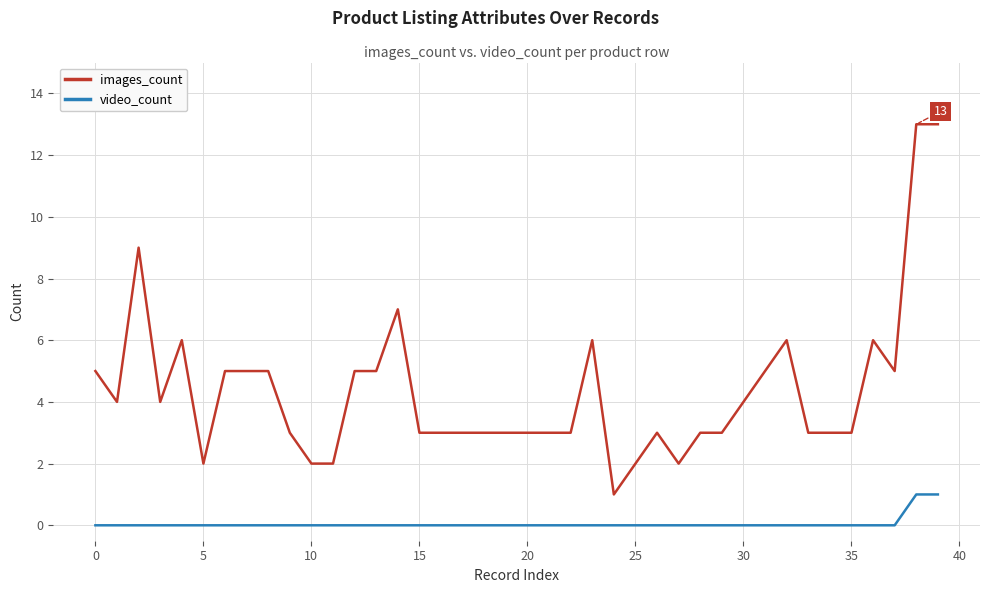

True or false: images_count and video_count intersect in this chart.

False